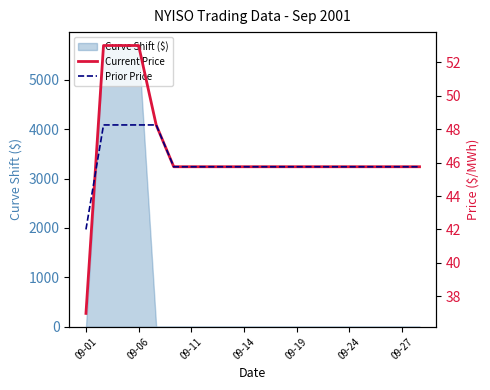

How many data points in Current Price are above 45?

19